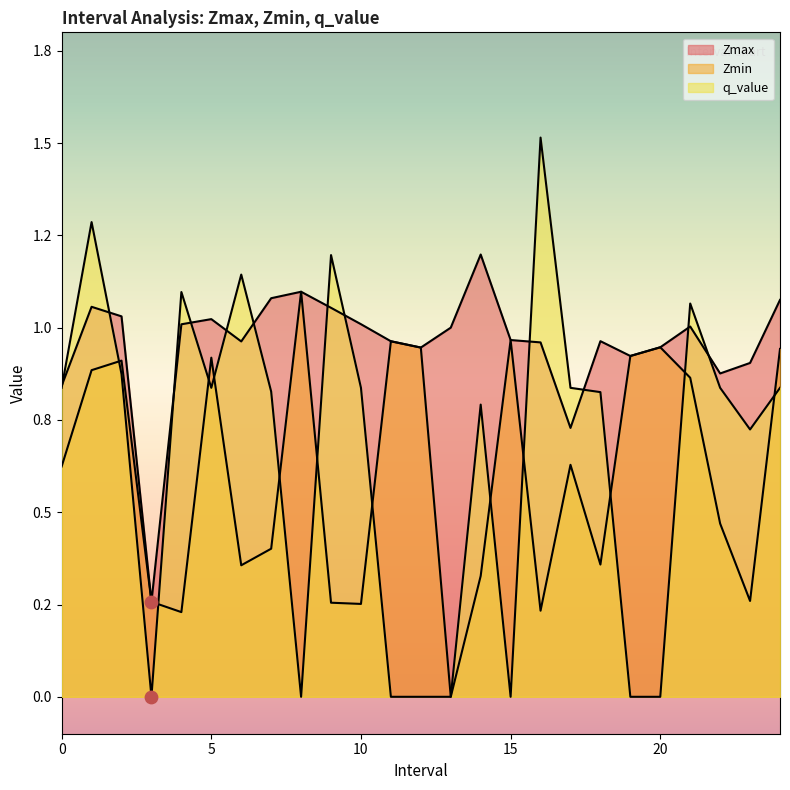

Which series has the largest Y range (max minus min)?

q_value